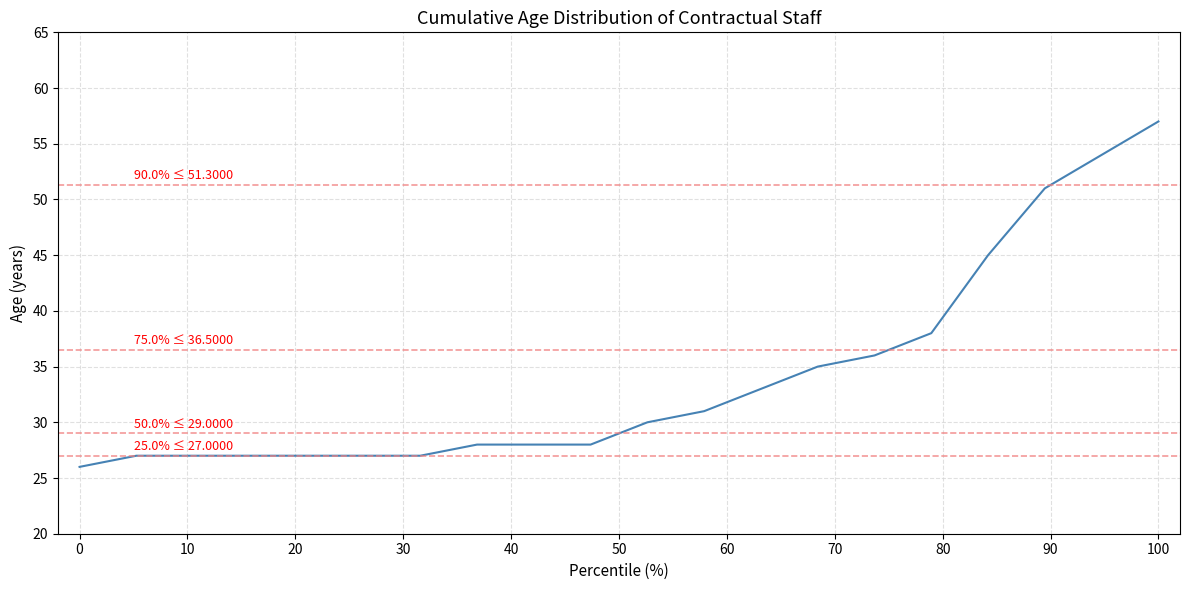

What is the smallest value displayed?

26